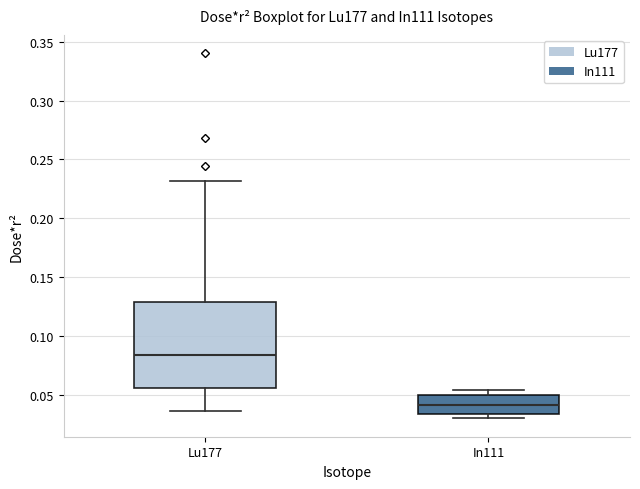

Reading left to right, read every box against the y-axis: the position of its median line, the range the box covers, and the ends of its whiskers. The values are not printed on the chart, so give them approximately, as read against the axis.

Lu177: median 0.085, box 0.055 to 0.130, whiskers 0.035 to 0.230
In111: median 0.040, box 0.035 to 0.050, whiskers 0.030 to 0.055